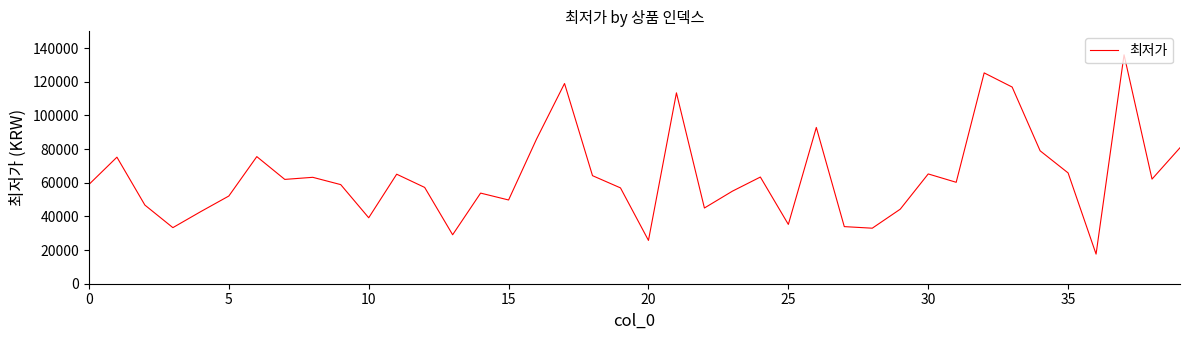

What is the greatest value displayed?

136040